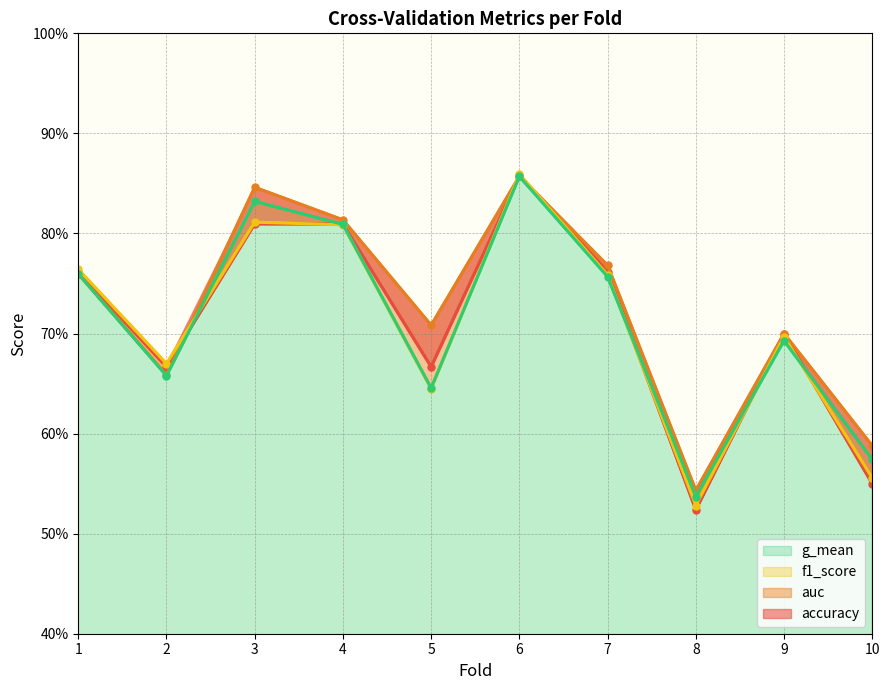

List the series in order of their peak value, lowest first.

accuracy, g_mean, auc, f1_score